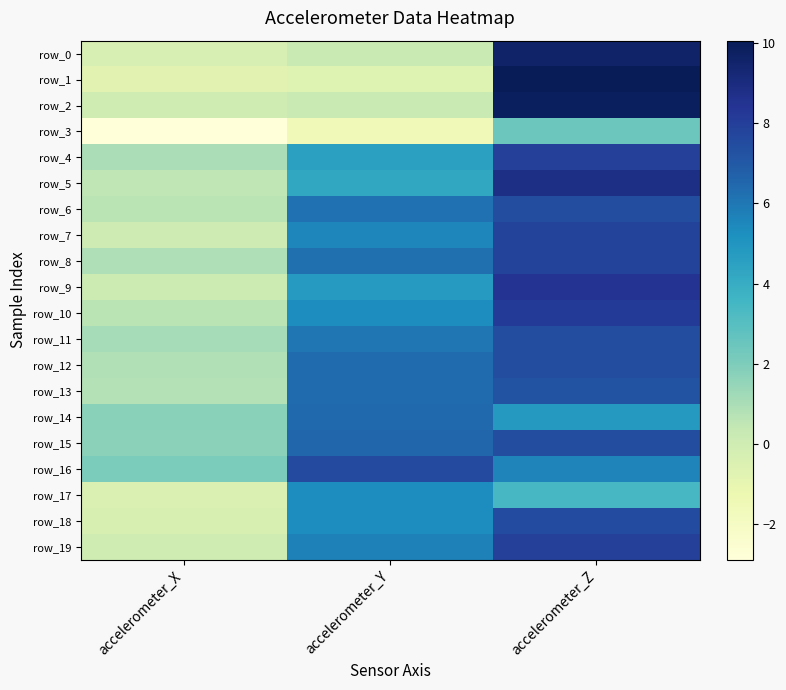

Reading right to left, extract all data points from this chart.

row_0: accelerometer_Z=9.6	accelerometer_Y=0.2	accelerometer_X=-0.3
row_1: accelerometer_Z=10.1	accelerometer_Y=-0.6	accelerometer_X=-0.8
row_2: accelerometer_Z=9.9	accelerometer_Y=0.2	accelerometer_X=0.0
row_3: accelerometer_Z=2.5	accelerometer_Y=-1.5	accelerometer_X=-2.9
row_4: accelerometer_Z=8.0	accelerometer_Y=4.5	accelerometer_X=1.0
row_5: accelerometer_Z=8.8	accelerometer_Y=4.2	accelerometer_X=0.5
row_6: accelerometer_Z=7.4	accelerometer_Y=6.2	accelerometer_X=0.6
row_7: accelerometer_Z=7.9	accelerometer_Y=5.6	accelerometer_X=0.1
row_8: accelerometer_Z=7.9	accelerometer_Y=6.2	accelerometer_X=0.9
row_9: accelerometer_Z=8.5	accelerometer_Y=4.8	accelerometer_X=0.1
row_10: accelerometer_Z=8.1	accelerometer_Y=5.3	accelerometer_X=0.6
row_11: accelerometer_Z=7.4	accelerometer_Y=6.0	accelerometer_X=1.1
row_12: accelerometer_Z=7.4	accelerometer_Y=6.4	accelerometer_X=0.8
row_13: accelerometer_Z=7.2	accelerometer_Y=6.4	accelerometer_X=0.8
row_14: accelerometer_Z=4.8	accelerometer_Y=6.4	accelerometer_X=1.7
row_15: accelerometer_Z=7.4	accelerometer_Y=6.5	accelerometer_X=1.7
row_16: accelerometer_Z=5.6	accelerometer_Y=7.6	accelerometer_X=2.0
row_17: accelerometer_Z=3.4	accelerometer_Y=5.3	accelerometer_X=-0.4
row_18: accelerometer_Z=7.5	accelerometer_Y=5.3	accelerometer_X=-0.4
row_19: accelerometer_Z=7.9	accelerometer_Y=5.7	accelerometer_X=0.0